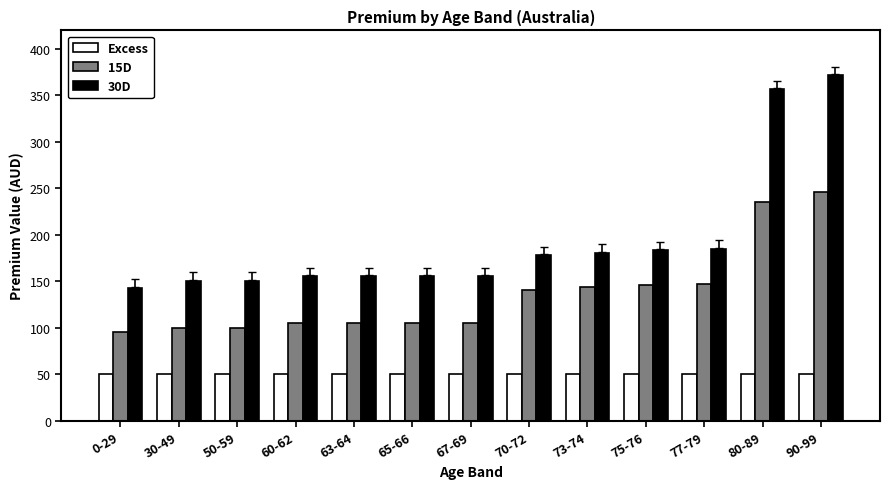

What is the spread (max minus min) of values at 30-49?

100.6